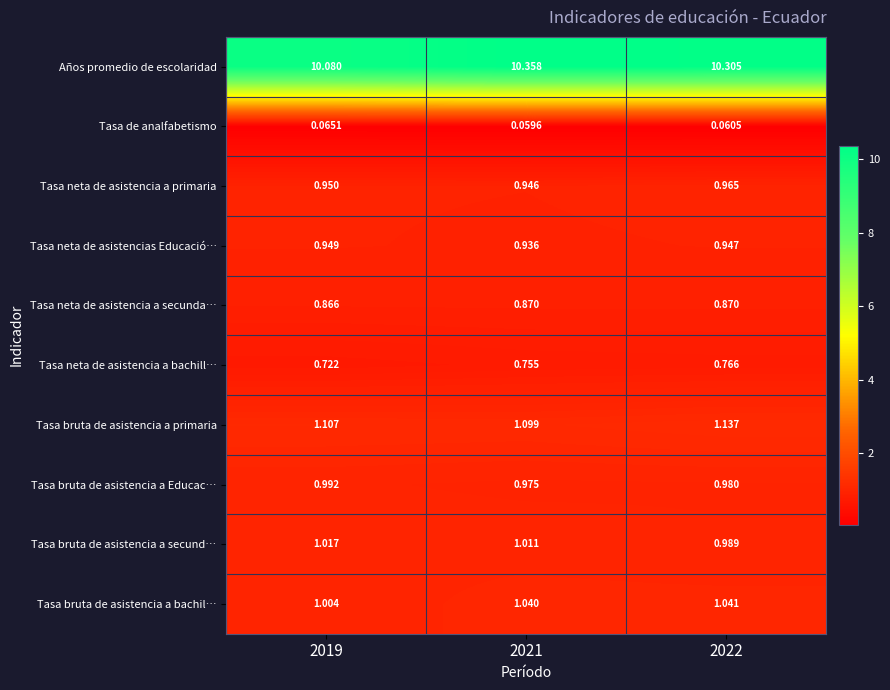

List the series in order of their peak value, highest first.

Años promedio de escolaridad, Tasa bruta de asistencia a primaria, Tasa bruta de asistencia a bachil…, Tasa bruta de asistencia a secund…, Tasa bruta de asistencia a Educac…, Tasa neta de asistencia a primaria, Tasa neta de asistencias Educació…, Tasa neta de asistencia a secunda…, Tasa neta de asistencia a bachill…, Tasa de analfabetismo